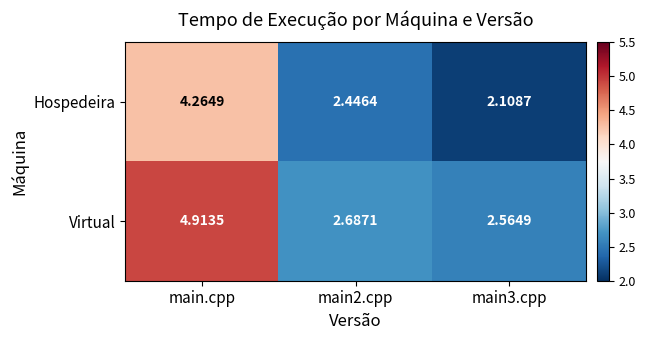

Rank the series at main2.cpp from highest to lowest value.

Virtual, Hospedeira